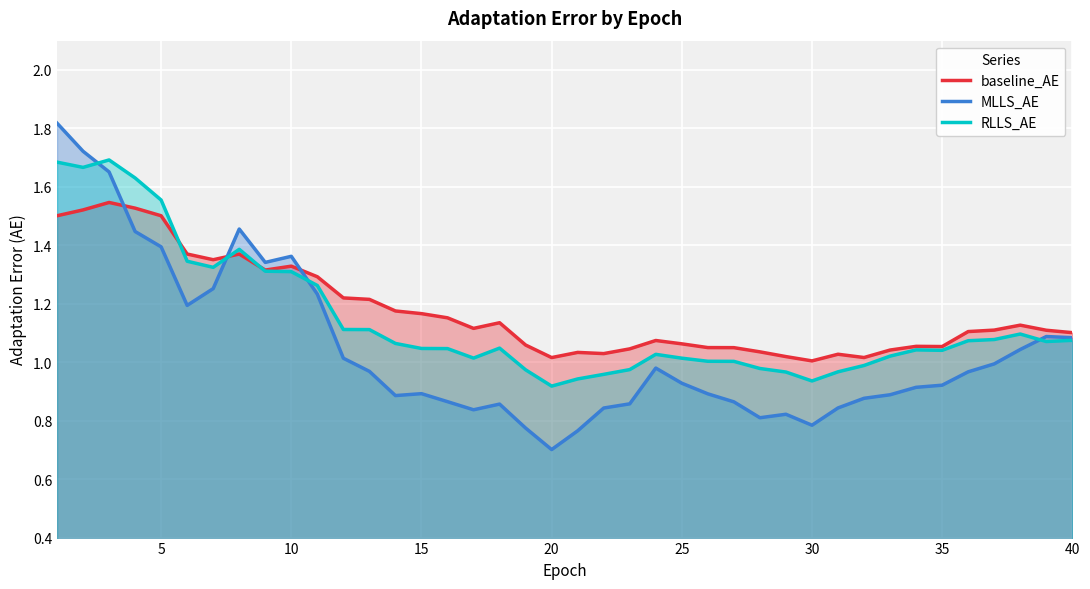

Which category has the lowest value across all series?

20